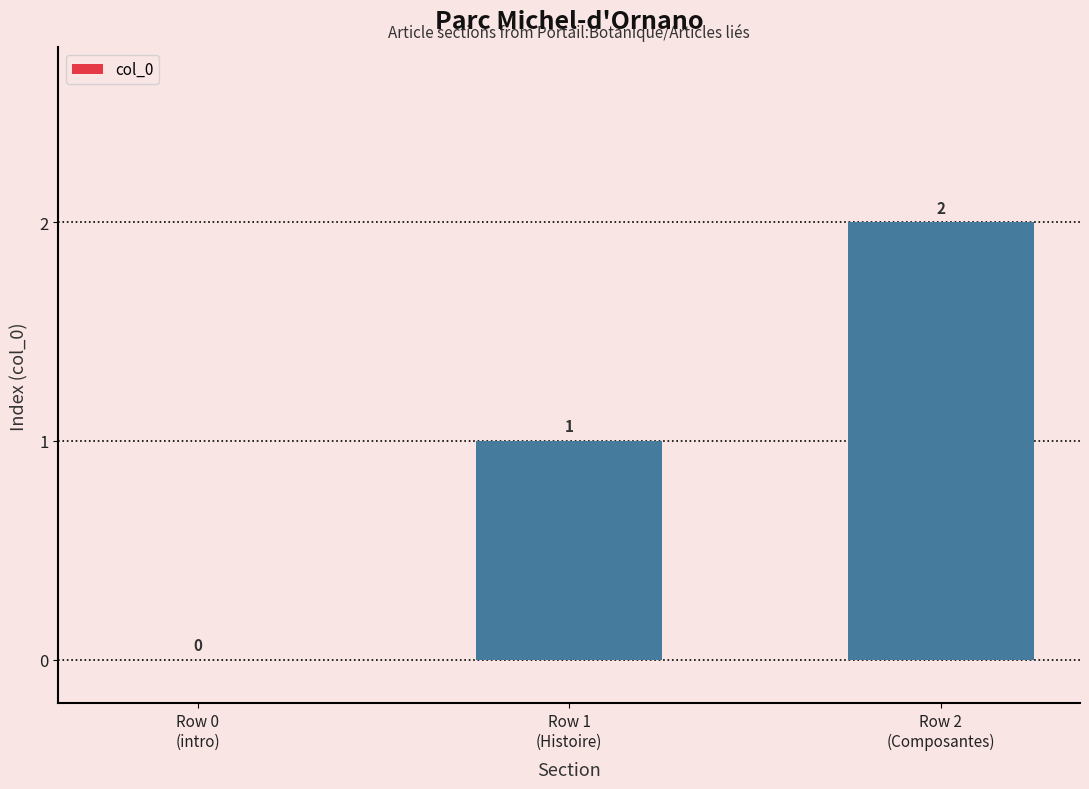

What is the sum of all values?

3